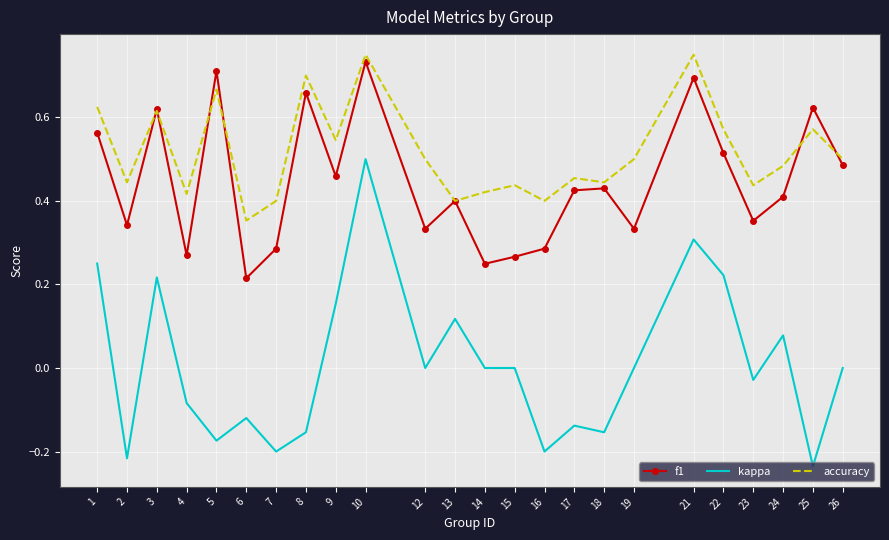

The f1 series shows 1.2 at 21. True or false?

False